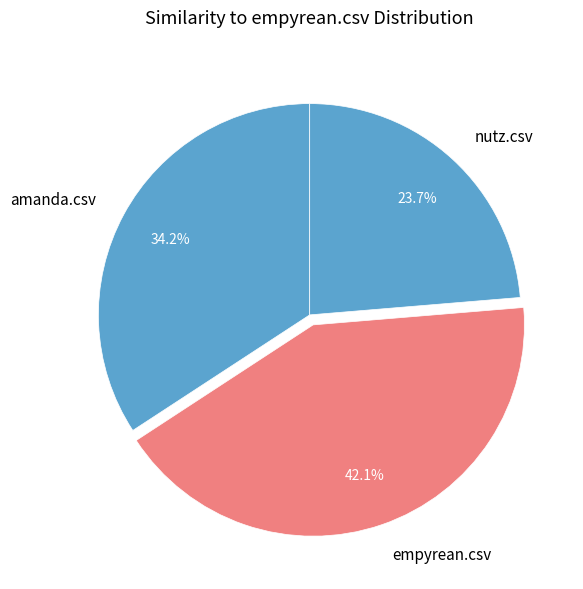

Which slice is the largest?

empyrean.csv